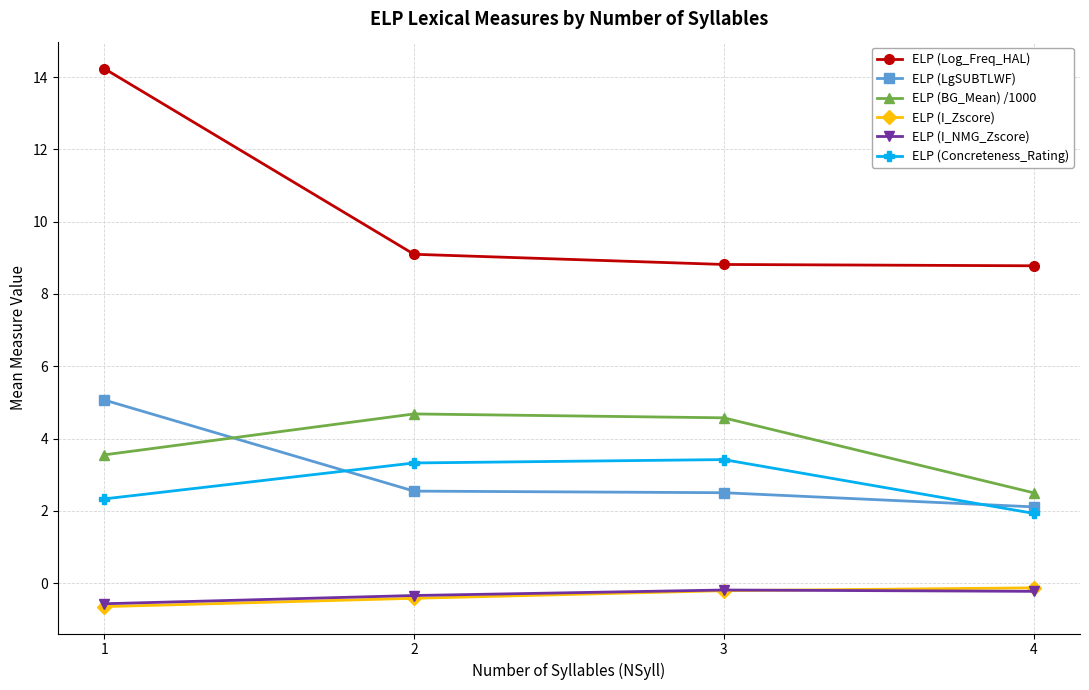

What is the lowest value of the ELP (LgSUBTLWF) series?

2.1